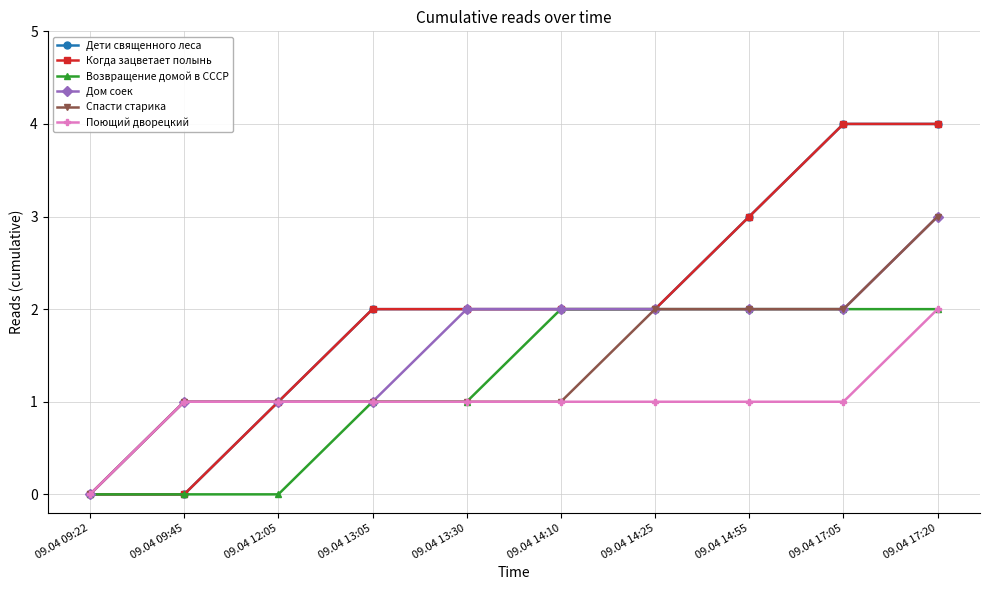

What is the sum of the Когда зацветает полынь values at 09.04 17:05 and 09.04 14:55?

7